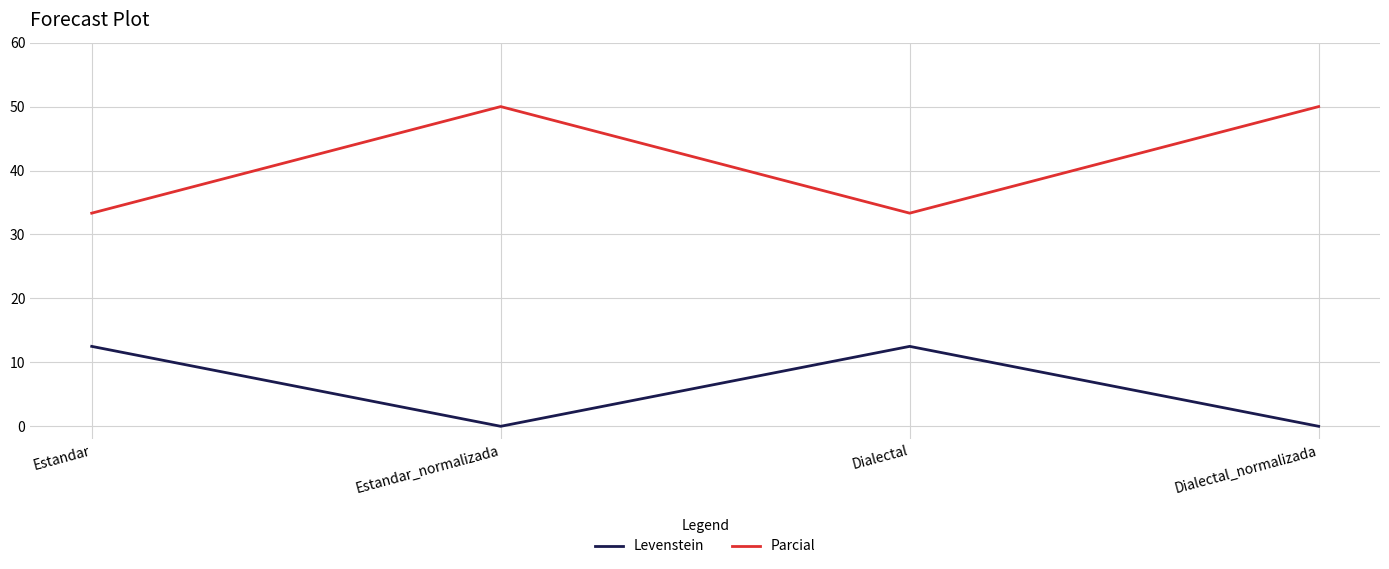

What is the difference between the highest and lowest values at Dialectal_normalizada?

50.0